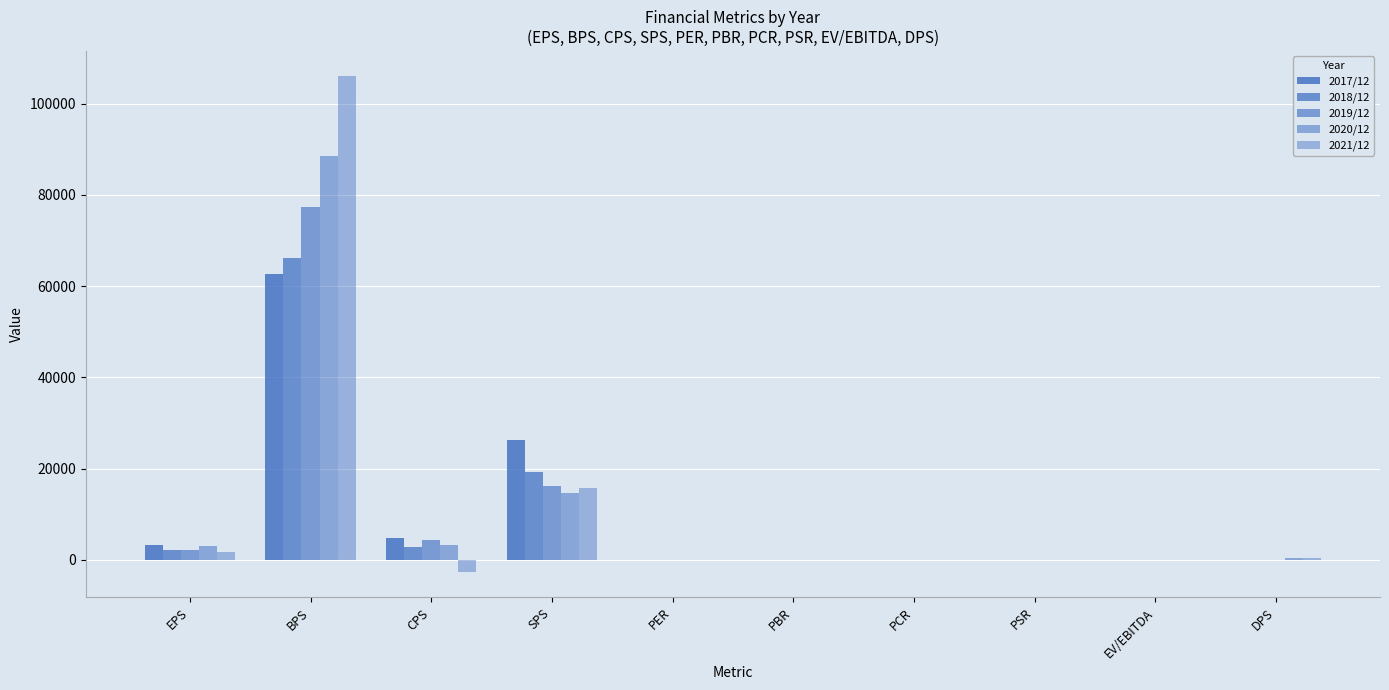

Count the number of categories in the chart.

10